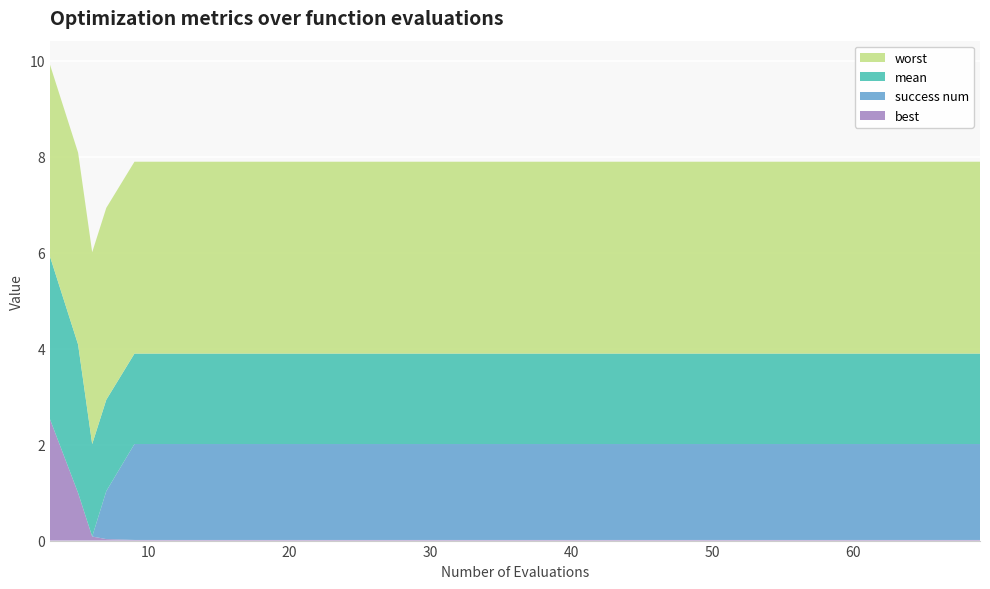

Reading right to left, list all the values displayed in this chart.

worst: 4.0	4.0	4.0	4.0	4.0	4.0	4.0	4.0	4.0	4.0	4.0	4.0	4.0	4.0	4.0	4.0	4.0	4.0	4.0	4.0
mean: 1.9	1.9	1.9	1.9	1.9	1.9	1.9	1.9	1.9	1.9	1.9	1.9	1.9	1.9	1.9	1.9	1.9	1.9	3.1	3.4
best: 0.0	0.0	0.0	0.0	0.0	0.0	0.0	0.0	0.0	0.0	0.0	0.0	0.0	0.0	0.0	0.0	0.0	0.1	1.0	2.5
success num: 2.0	2.0	2.0	2.0	2.0	2.0	2.0	2.0	2.0	2.0	2.0	2.0	2.0	2.0	2.0	2.0	1.0	0.0	0.0	0.0